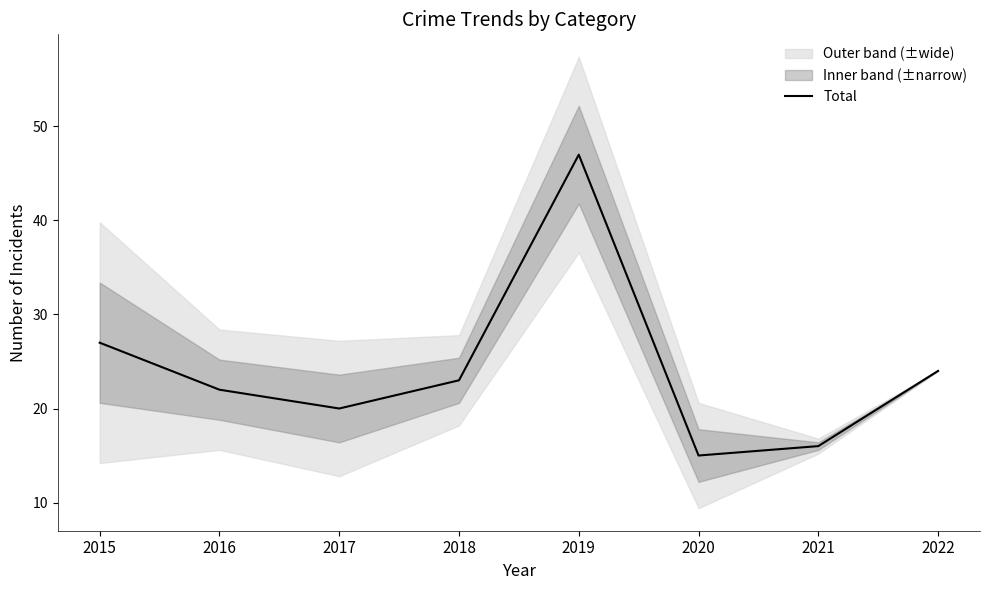

Which has a higher value, 2022 or 2018?

2022